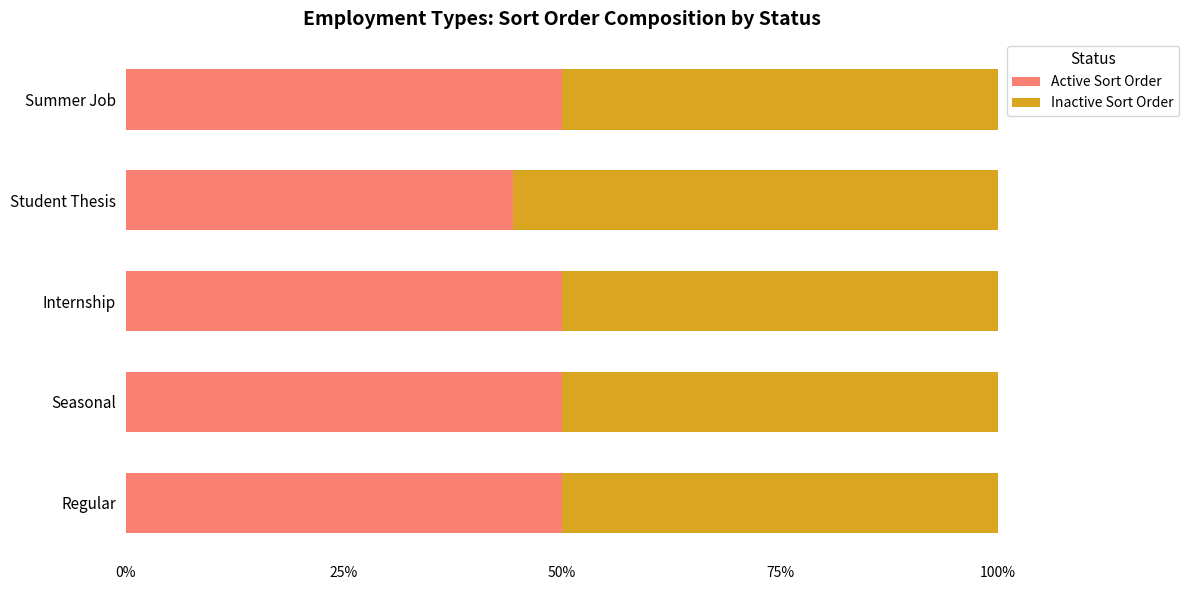

List the series in order of their peak value, lowest first.

Active Sort Order, Inactive Sort Order